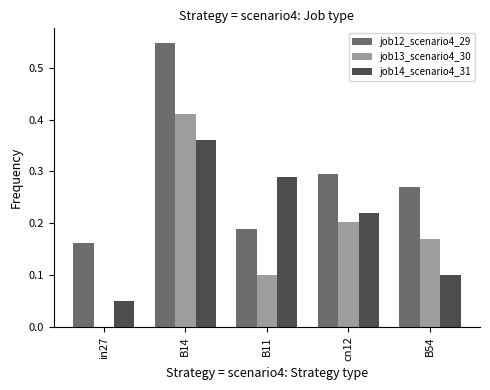

The value of job13_scenario4_30 at in27 is 0.0. True or false?

True